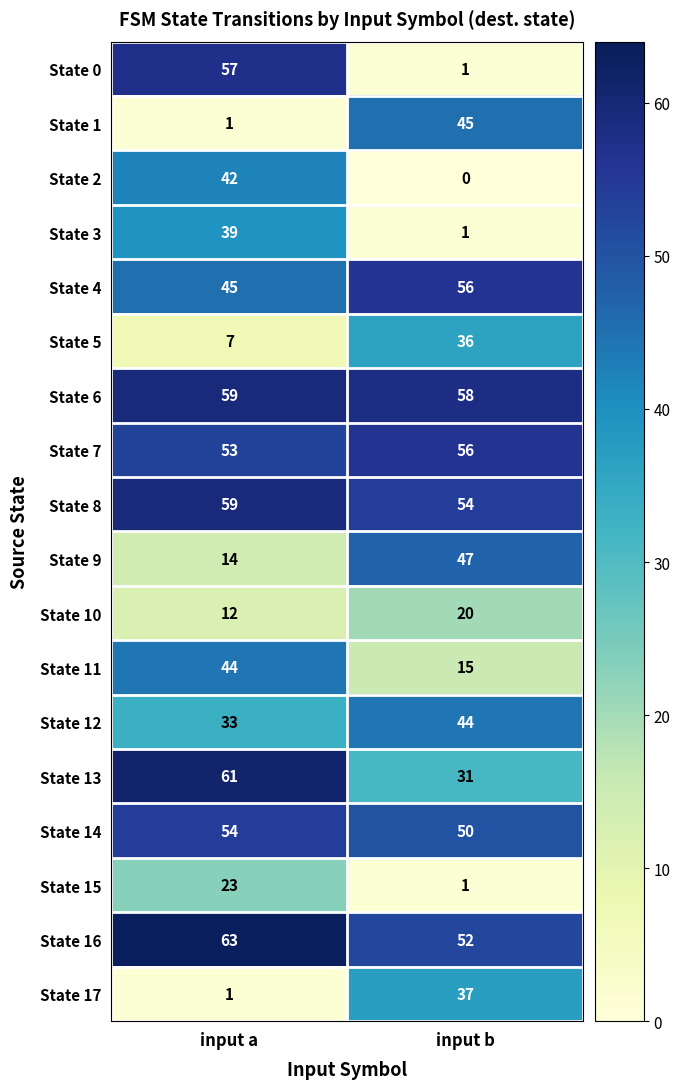

Is it true that State 0 equals 57 at input a?

True